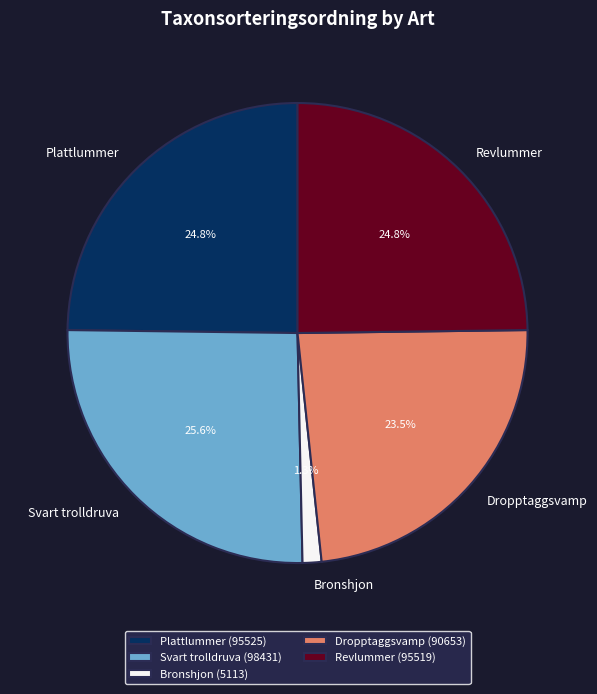

What percentage is NOT represented by Svart trolldruva?

74.4%